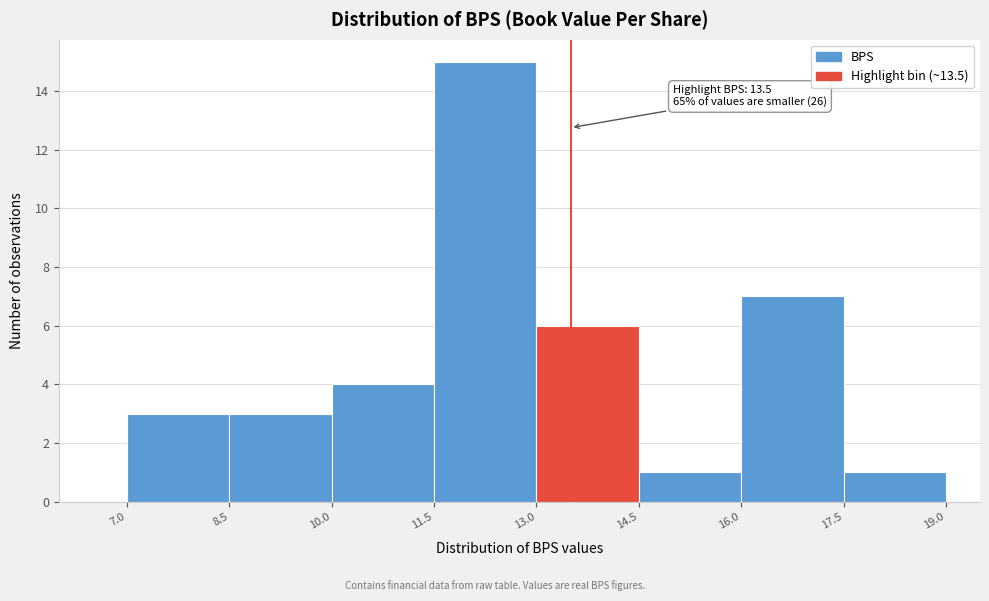

Which range on the x-axis has the tallest bar?

11.5 to 13.0